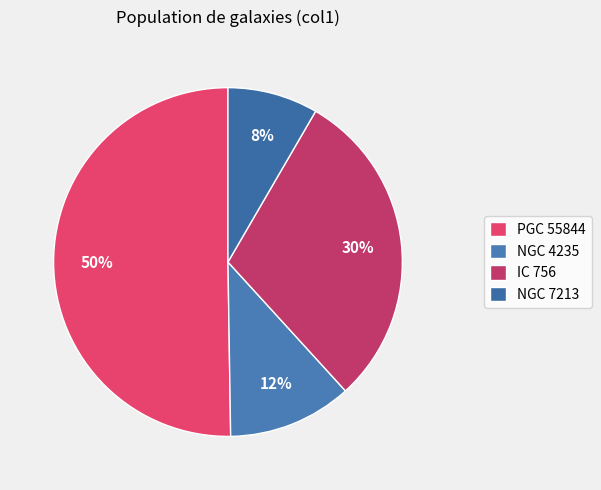

True or false: IC 756 accounts for 44% of the total.

False